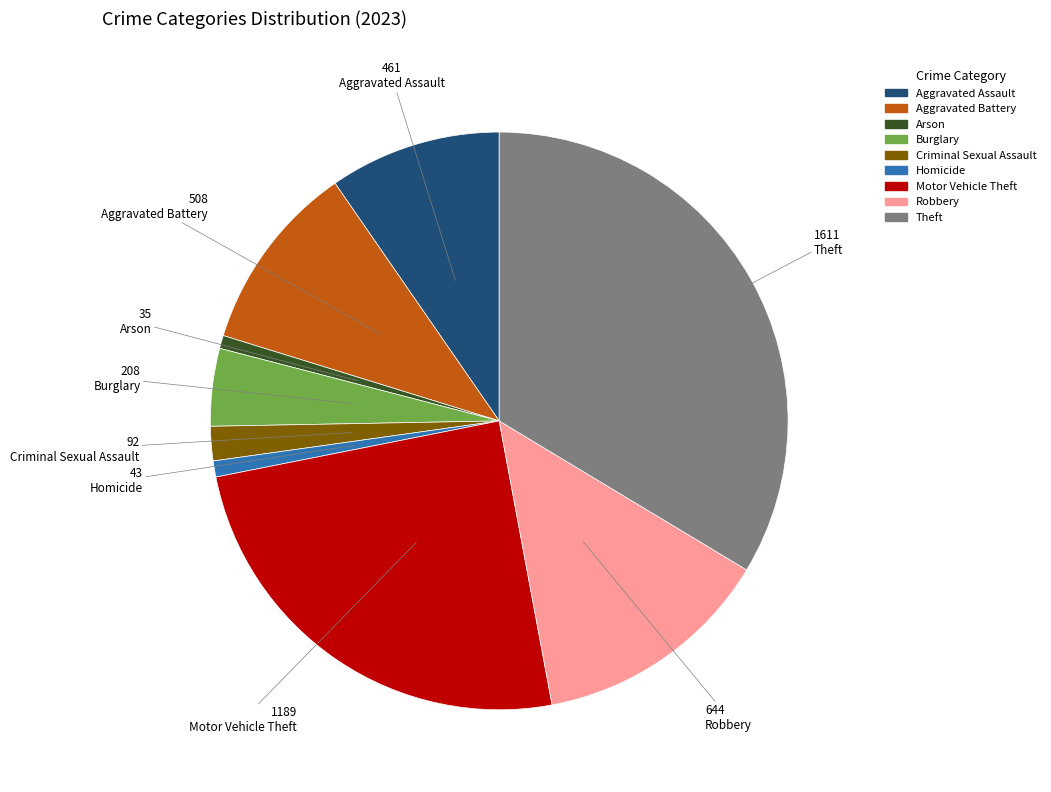

Combined, do Burglary and Homicide account for over 50%?

No